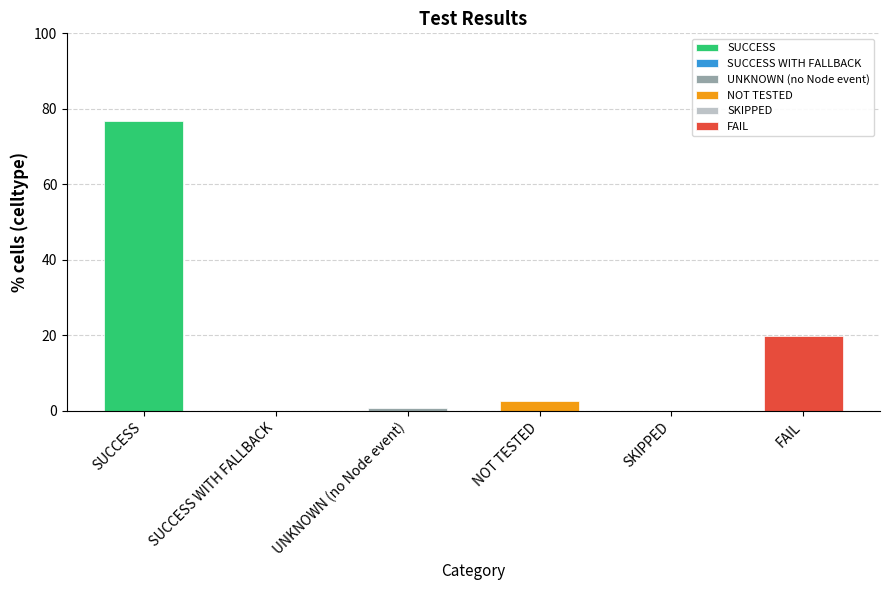

Which has a higher value, FAIL or SUCCESS WITH FALLBACK?

FAIL